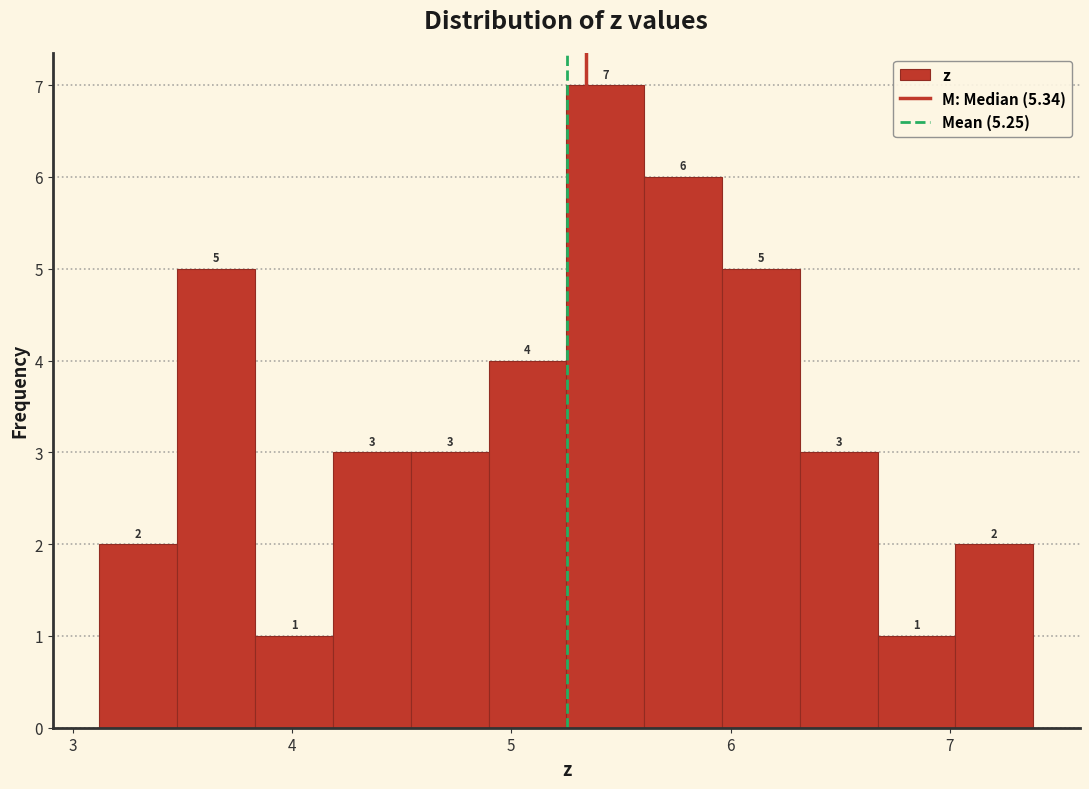

Around what value on the x-axis is the tallest bar? Give the approximate position of its centre, as read against the axis.

5.4